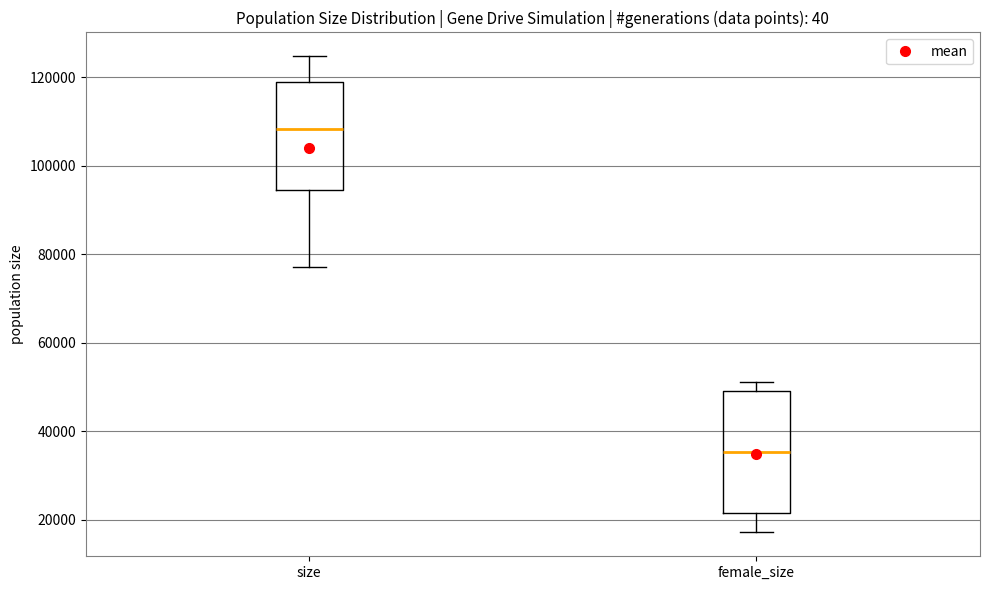

Which box has the highest median line?

size